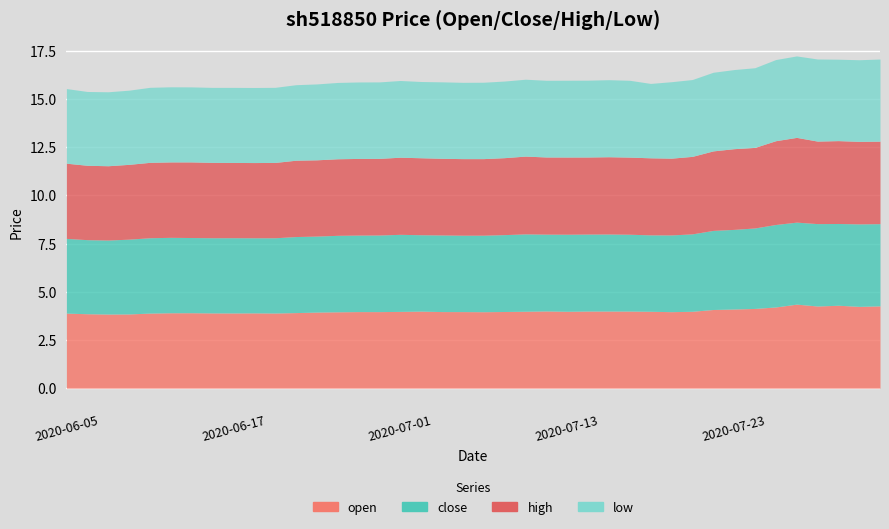

Is the value of low at 2020-07-01 greater than the value of high at 2020-07-06?

Yes